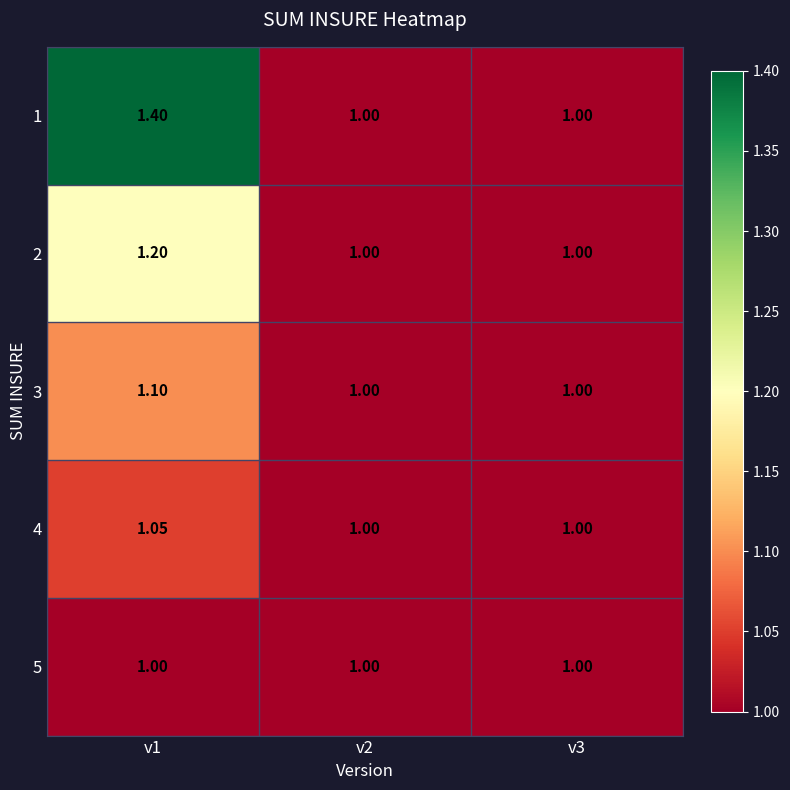

Which series has the largest total across all categories?

1